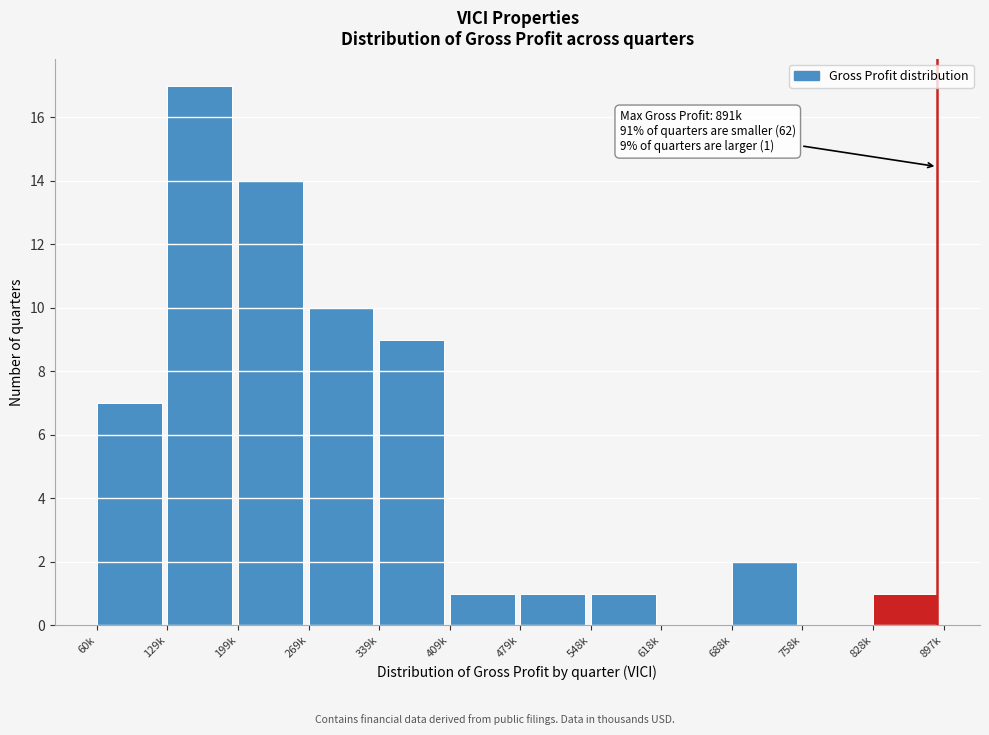

Reading left to right, transcribe all the data shown in this chart.

60k=7	129k=17	199k=14	269k=10	339k=9	409k=1	479k=1	548k=1	618k=0	688k=2	758k=0	828k=1